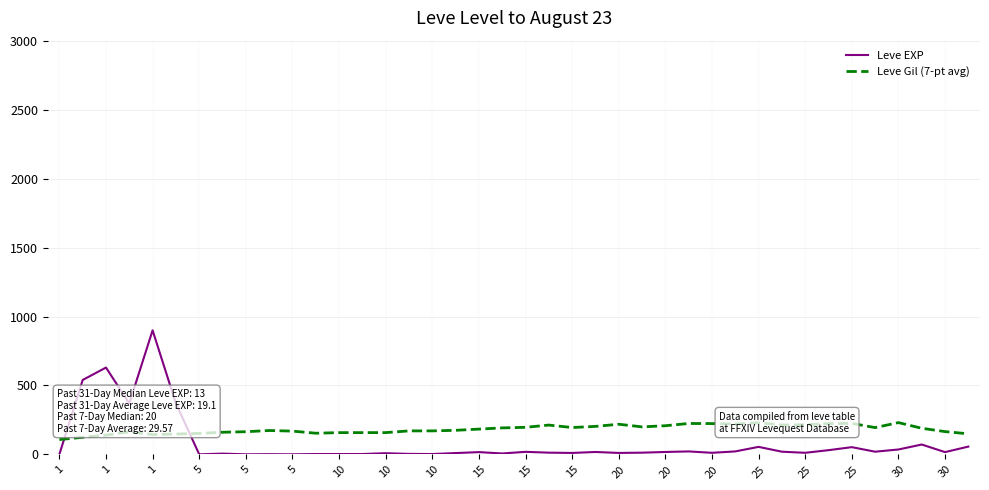

What is the maximum value shown in the chart?

900.0